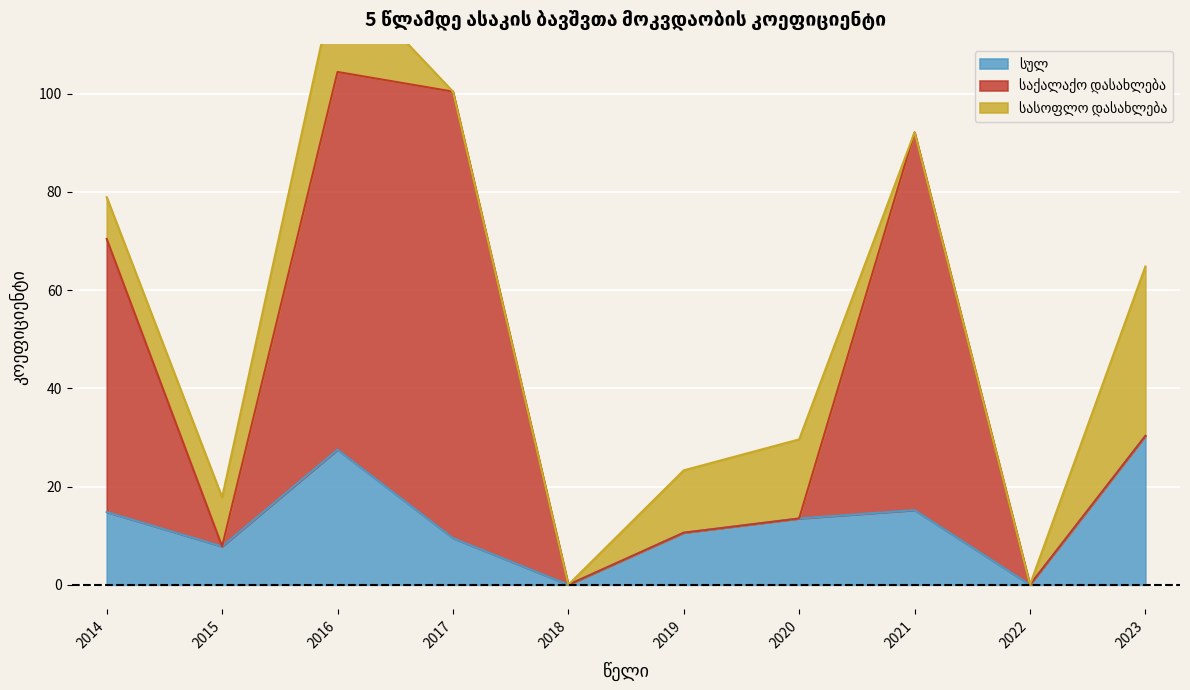

Does the chart display data point markers on the line(s)?

No